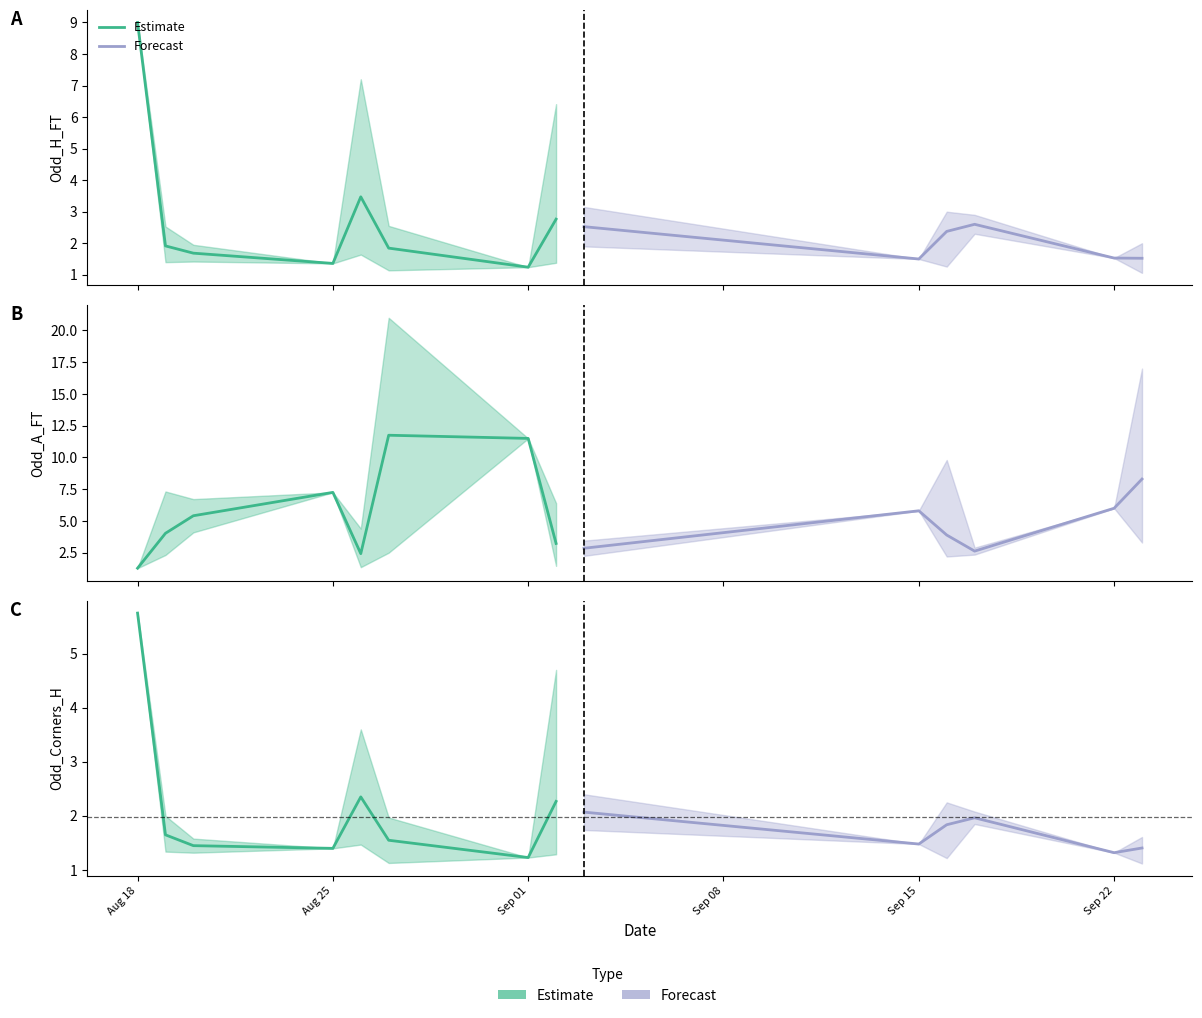

Does the chart display data point markers on the line(s)?

No